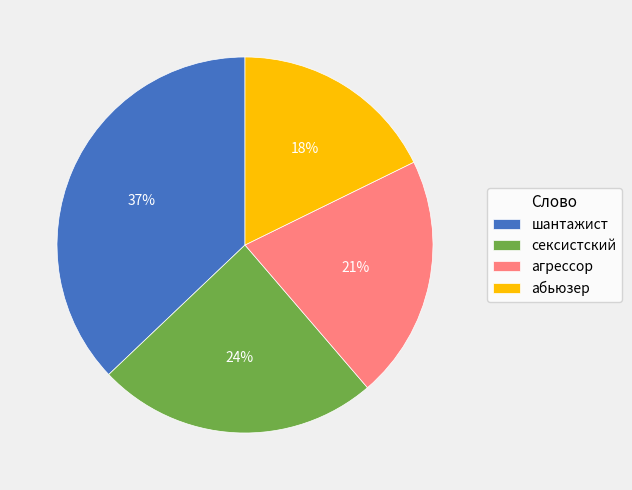

Is абьюзер the majority of the pie?

No